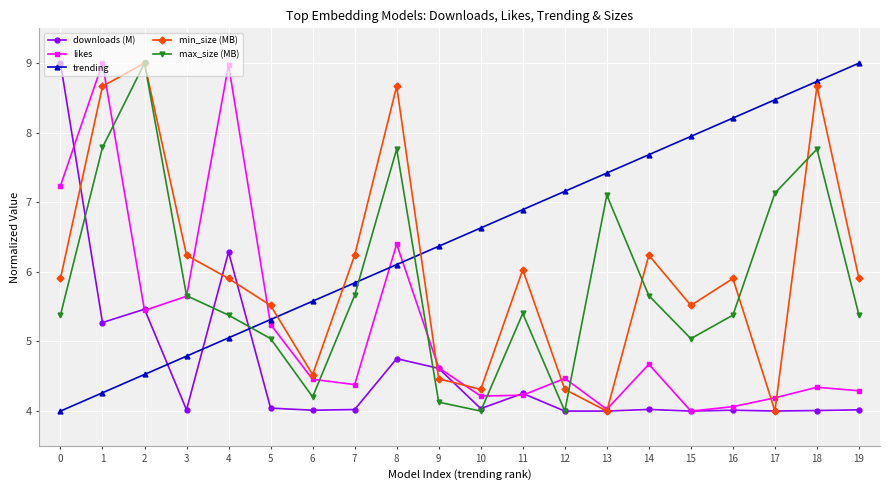

What is the sum of all downloads (M) values?

91.8